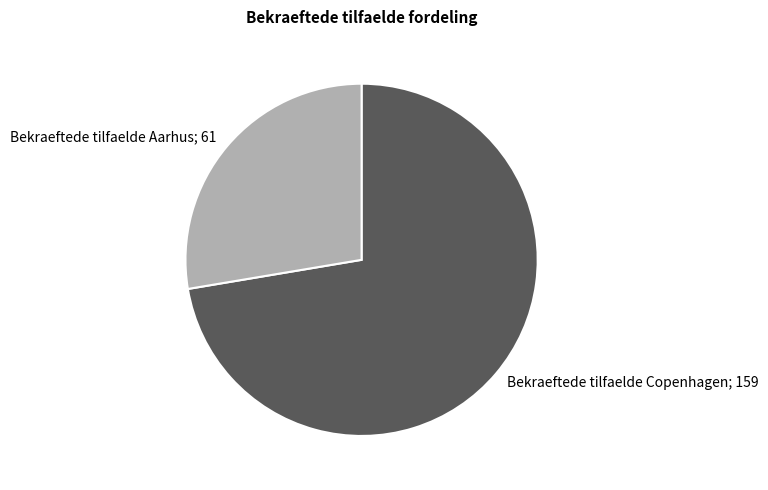

How many slices are in this pie chart?

2